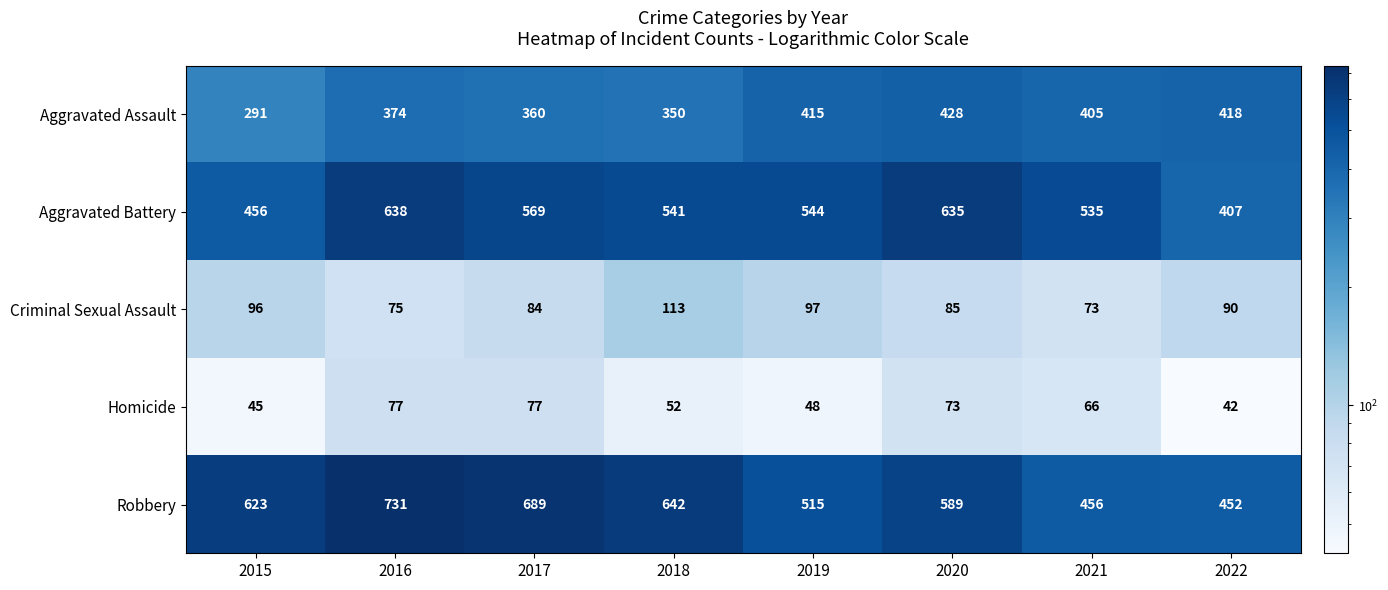

What is the spread (max minus min) of values at 2022?

410